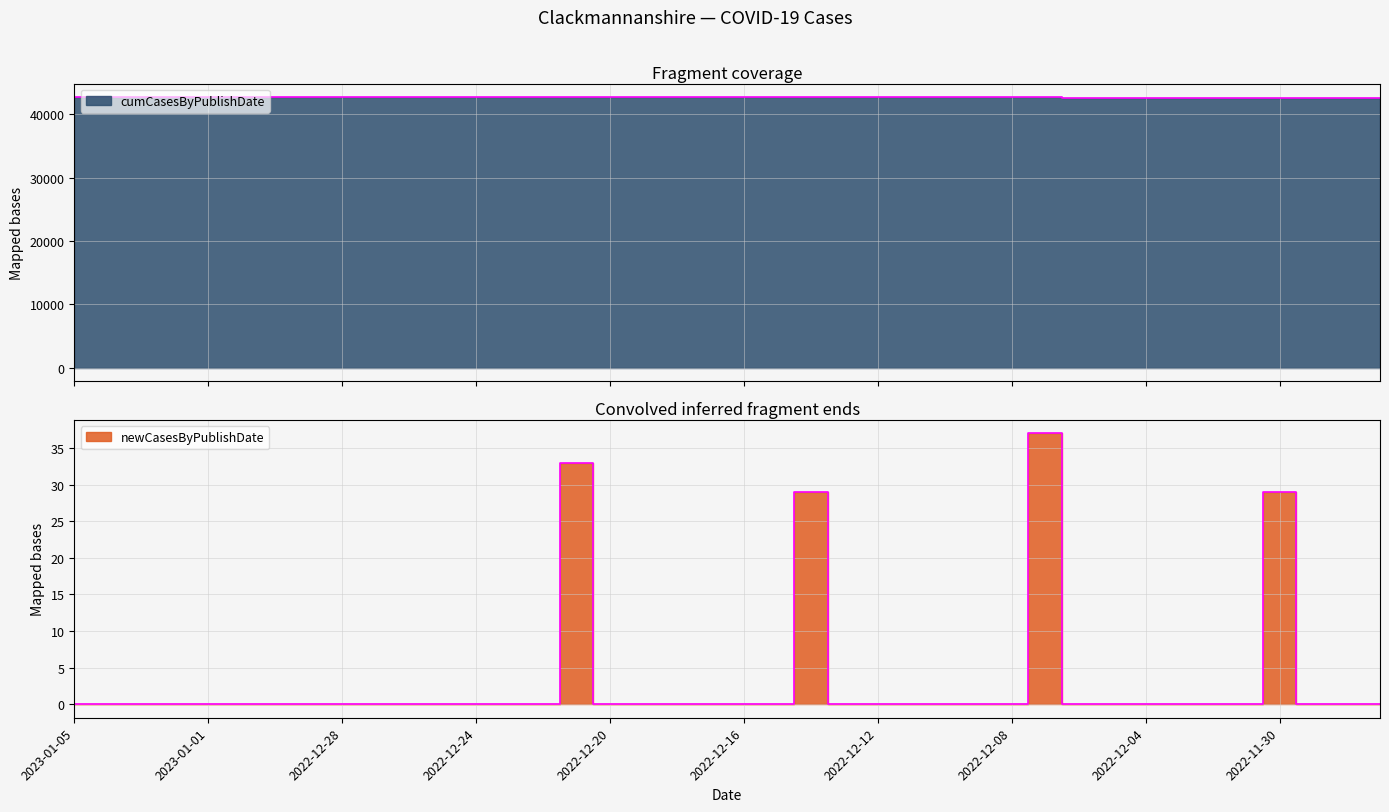

True or false: newCasesByPublishDate and cumCasesByPublishDate cross at least once.

False